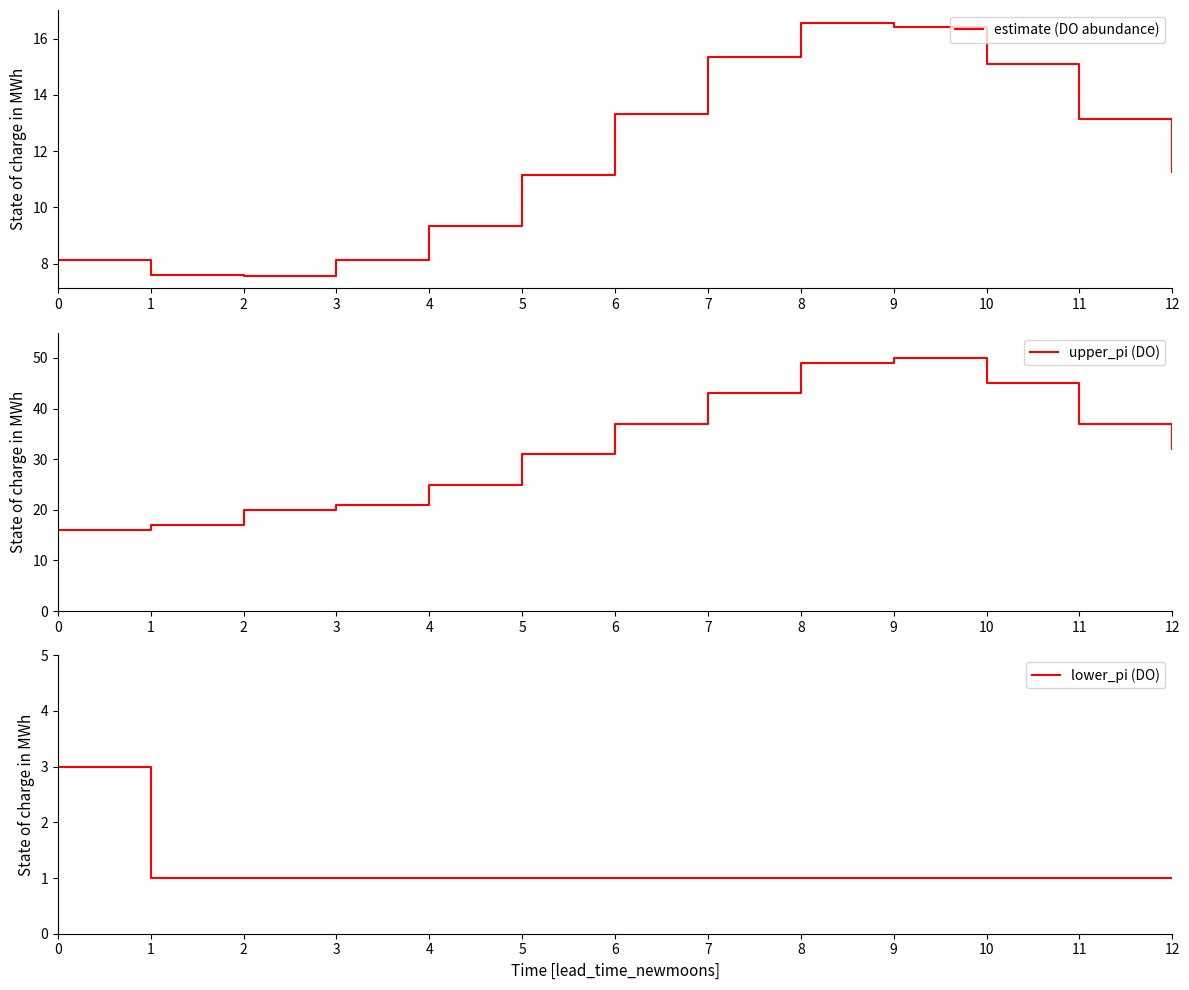

What is the difference between the maximum and second lowest values in the lower_pi (DO) series?

2